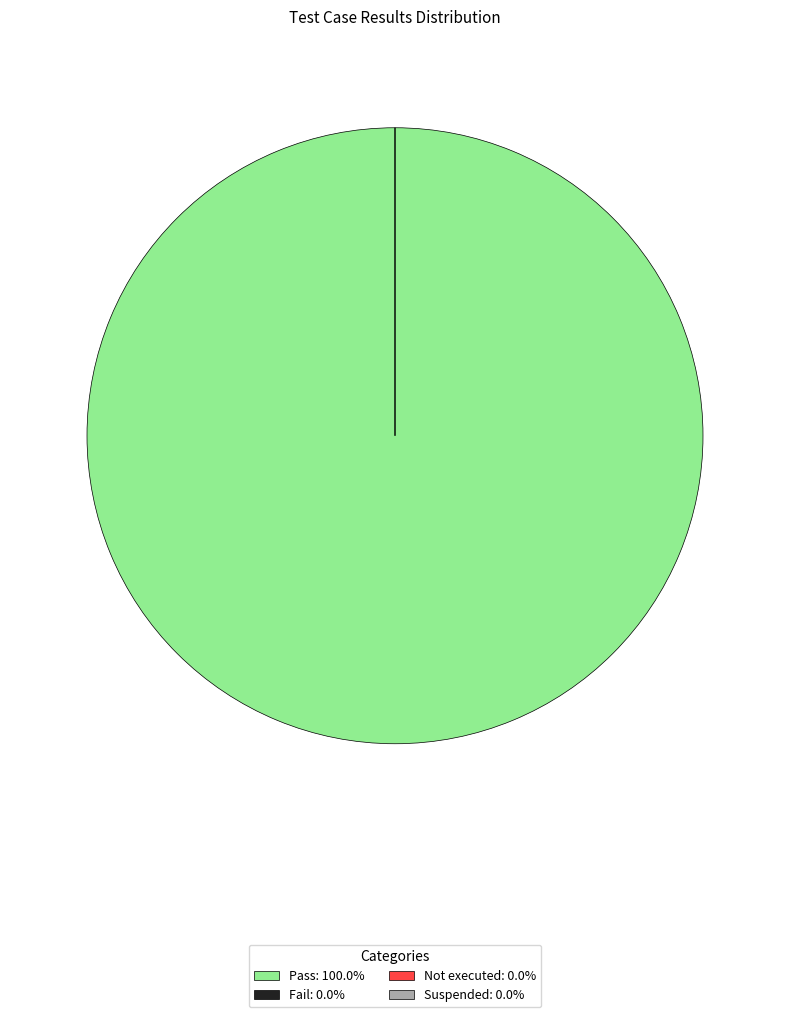

Combined, do Pass and Suspended account for over 50%?

Yes